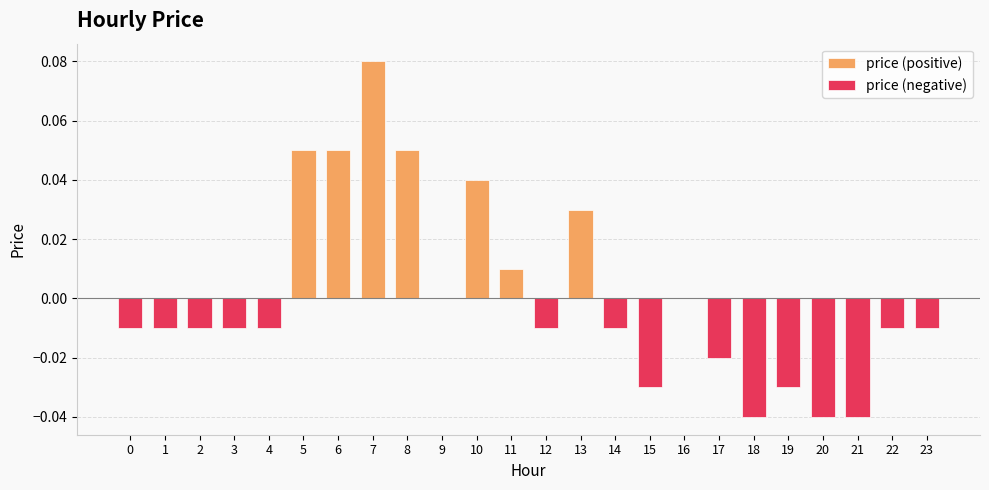

How many distinct data groups are displayed?

2